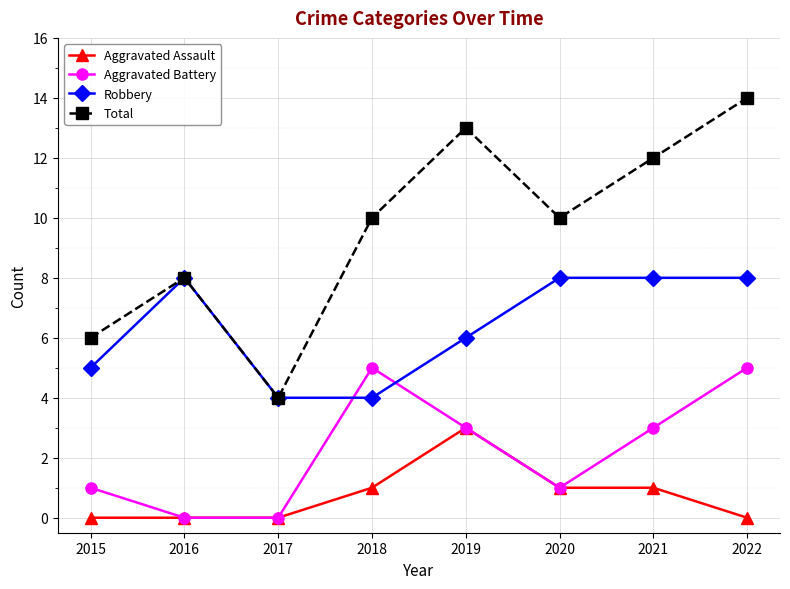

True or false: Aggravated Assault and Robbery intersect in this chart.

False